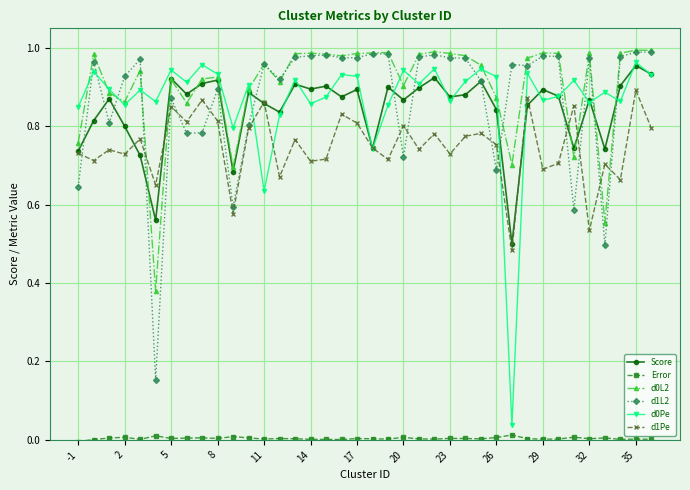

True or false: Score has more than 0 interior local peaks.

True